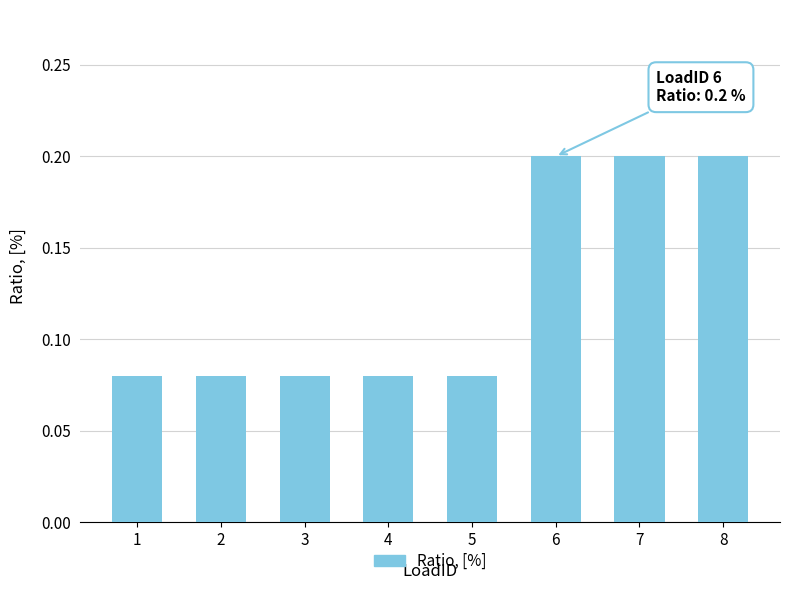

What is the sum of all values?

1.0